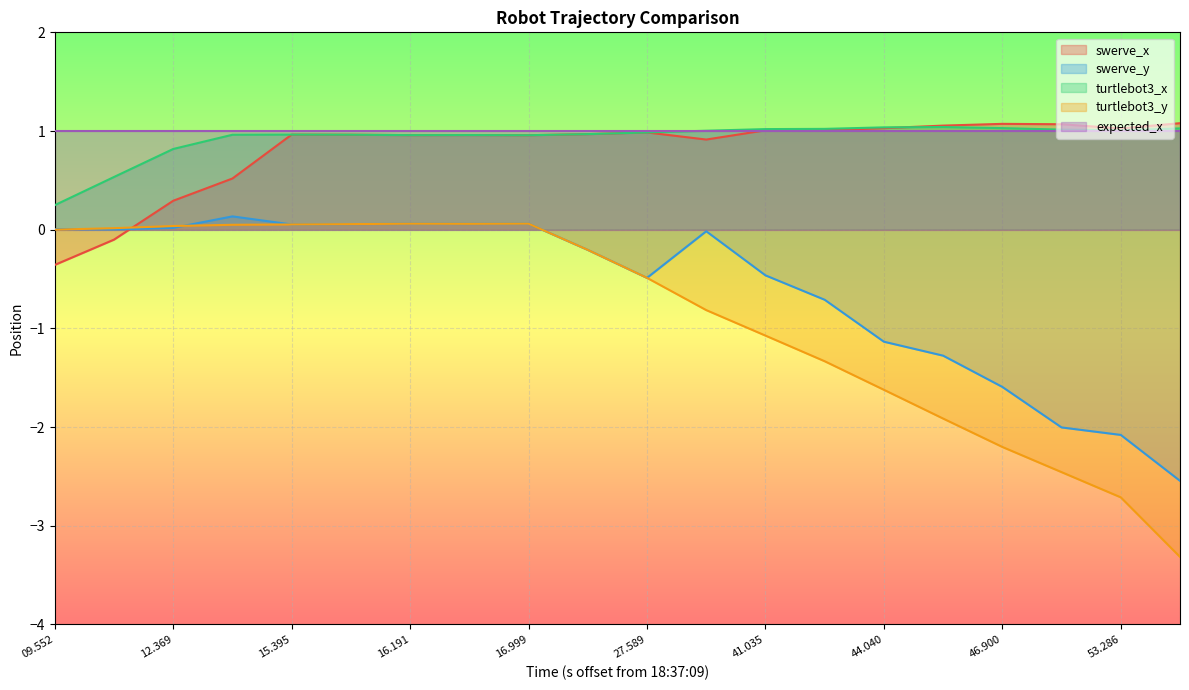

True or false: turtlebot3_x has a value of 1.6 at 42.641.

False